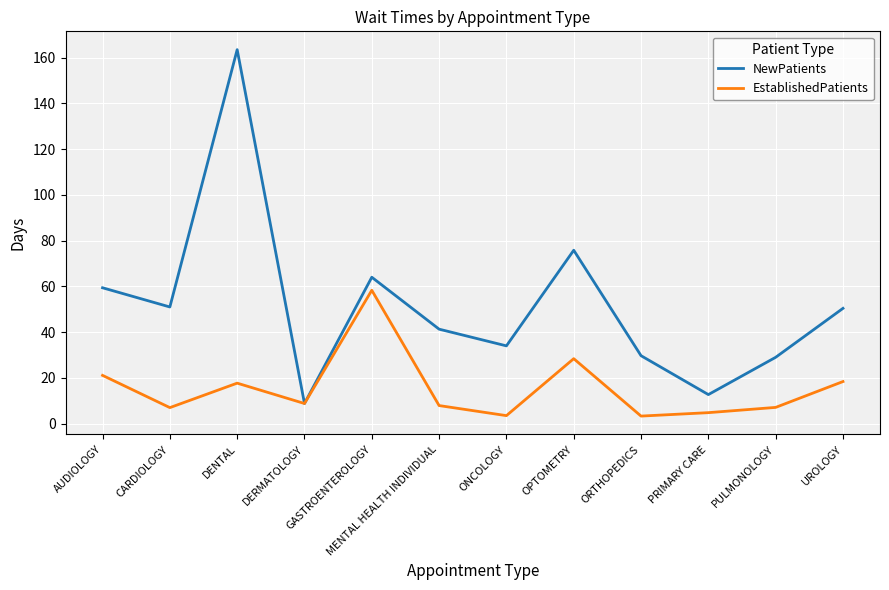

Which series has the widest spread of values?

NewPatients